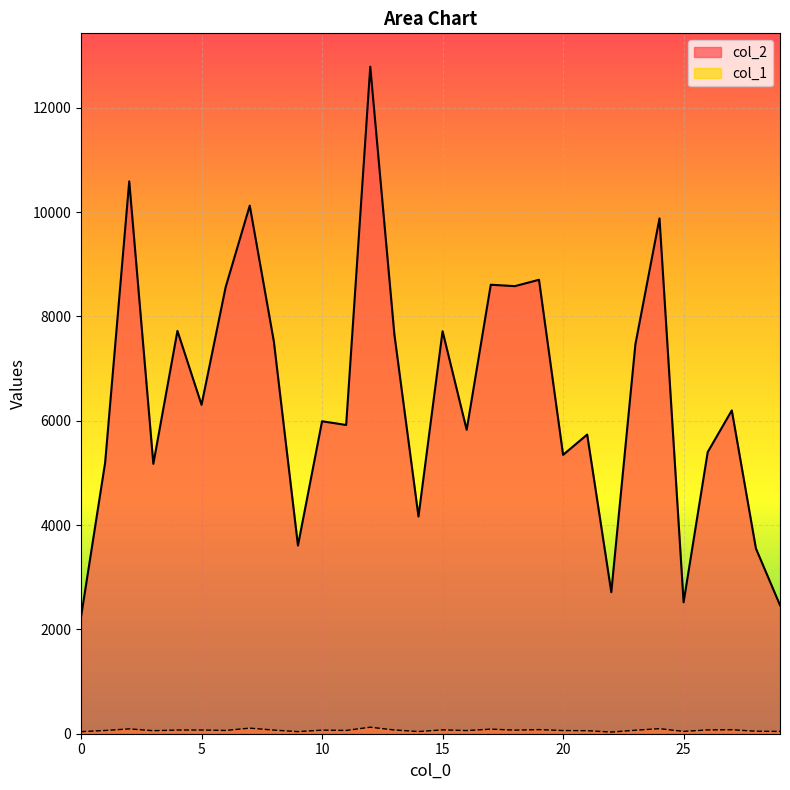

Does the chart display data point markers on the line(s)?

No